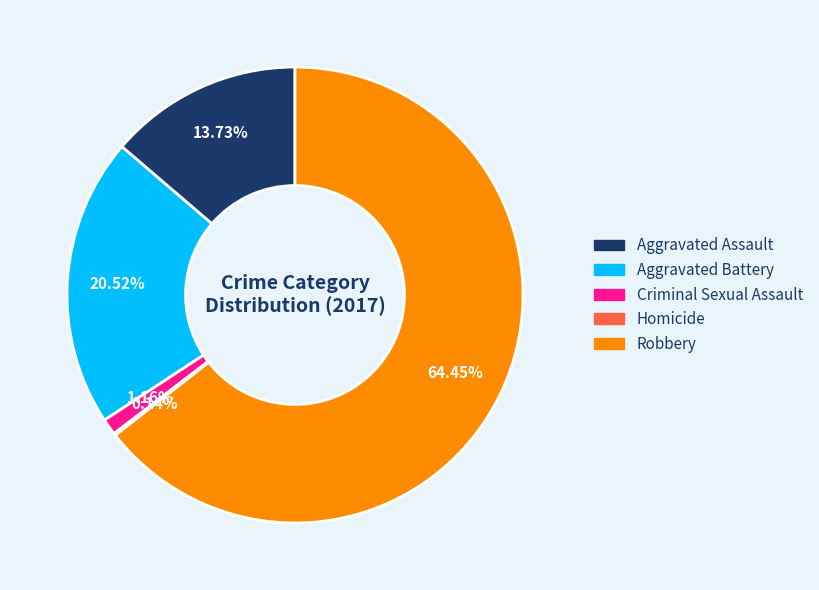

Which slice represents more than half of the pie?

Robbery